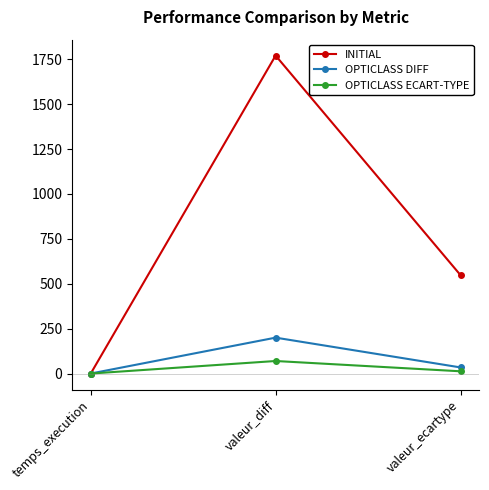

Where does the INITIAL series first go above 547?

valeur_diff